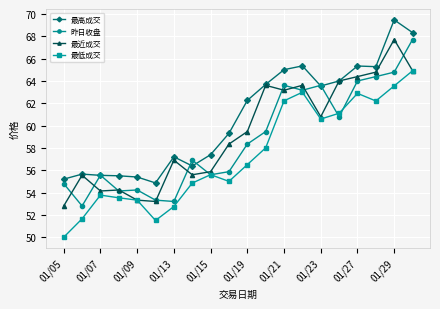

True or false: 最高成交 and 最低成交 cross at least once.

False